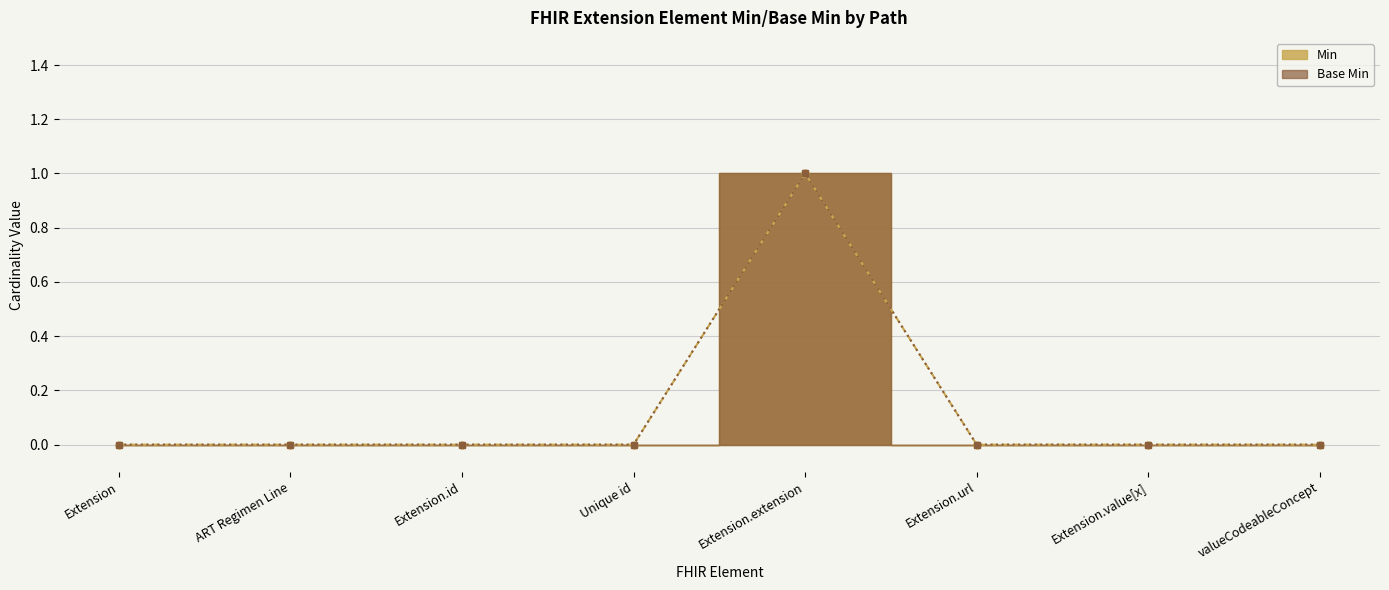

What is the difference between the Min values at Unique id and Extension.extension?

1